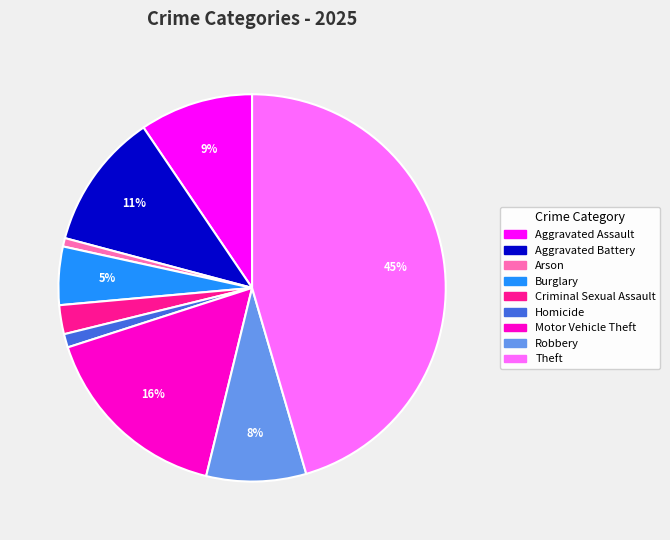

To the nearest percent, what is the difference between the largest and smallest slice percentages?

45%